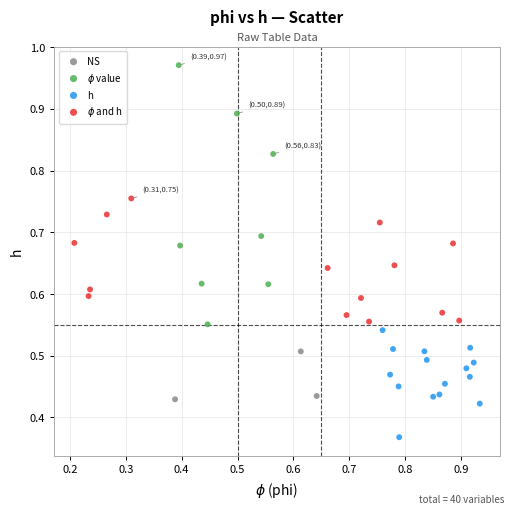

Which series contains the lowest Y value?

h